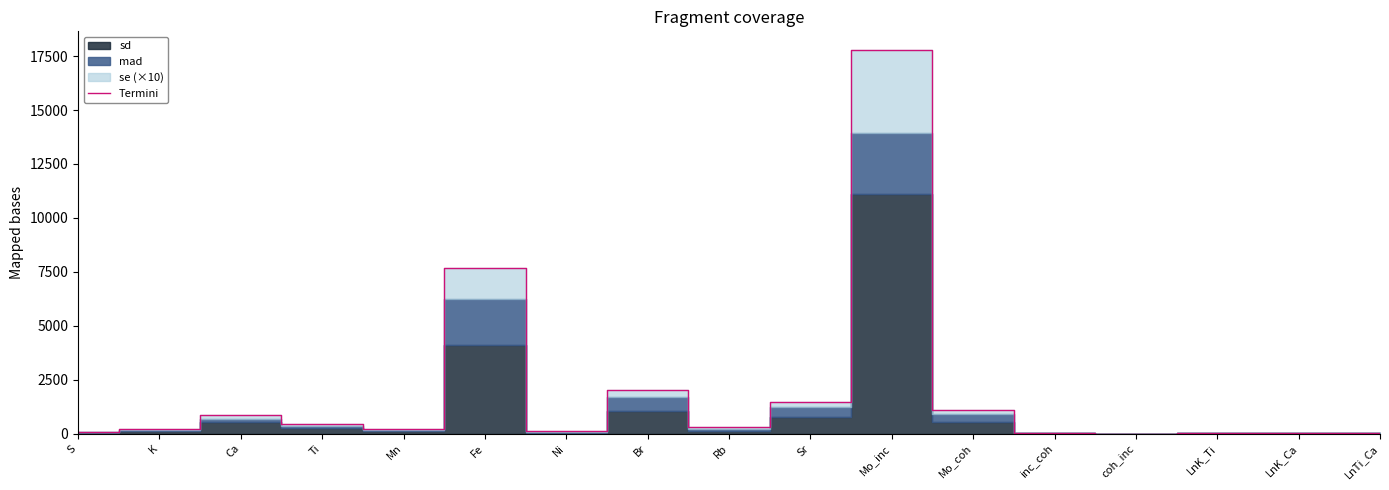

Reading right to left, list all the values displayed in this chart.

LnTi_Ca=2.3	LnK_Ca=1.6	LnK_Ti=1.7	coh_inc=0.1	inc_coh=1.8	Mo_coh=1091.1	Mo_inc=17764.7	Sr=1473.4	Rb=281.1	Br=2035.3	Ni=102.7	Fe=7665.2	Mn=215.3	Ti=455.2	Ca=874.9	K=203.7	S=70.4